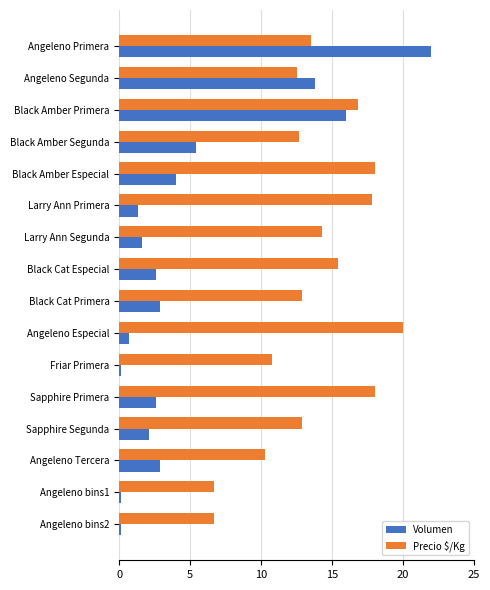

How many series are shown in this chart?

2